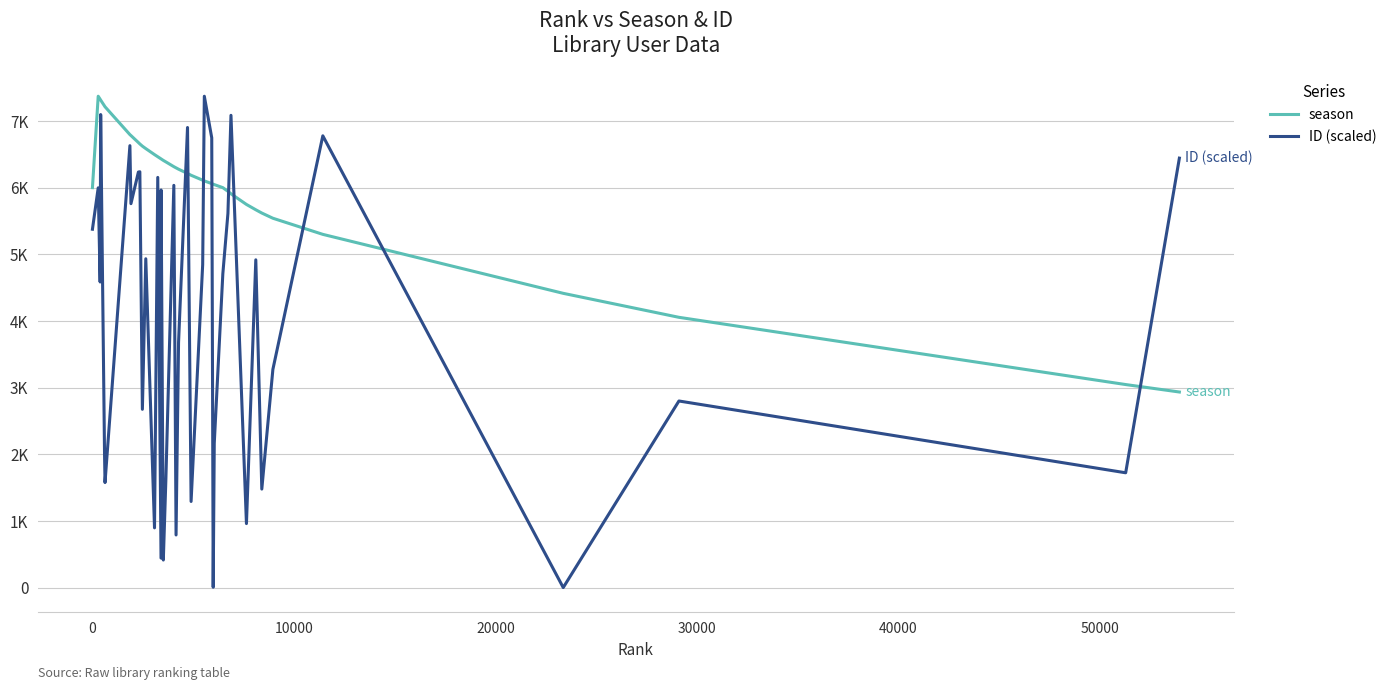

Rank the series by their average value, from highest to lowest.

season, ID (scaled)